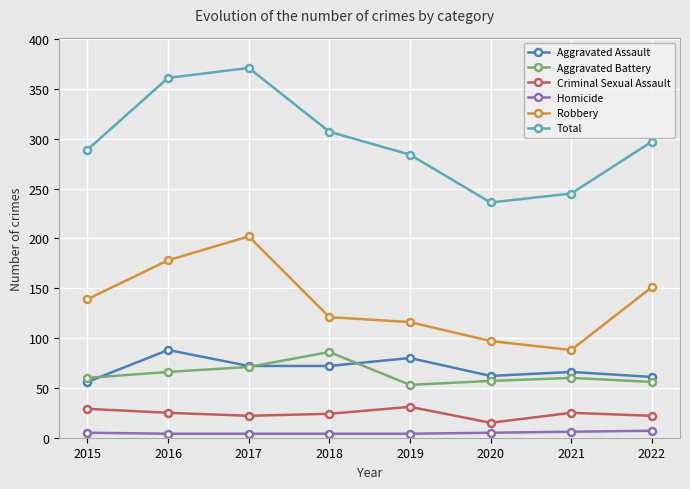

What is the sum of the Homicide values at 2022 and 2017?

11